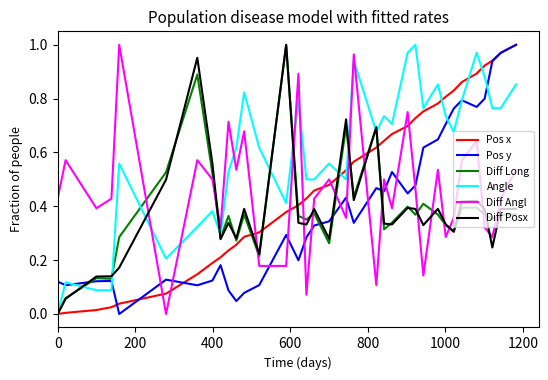

True or false: Pos x and Diff Posx cross at least once.

True